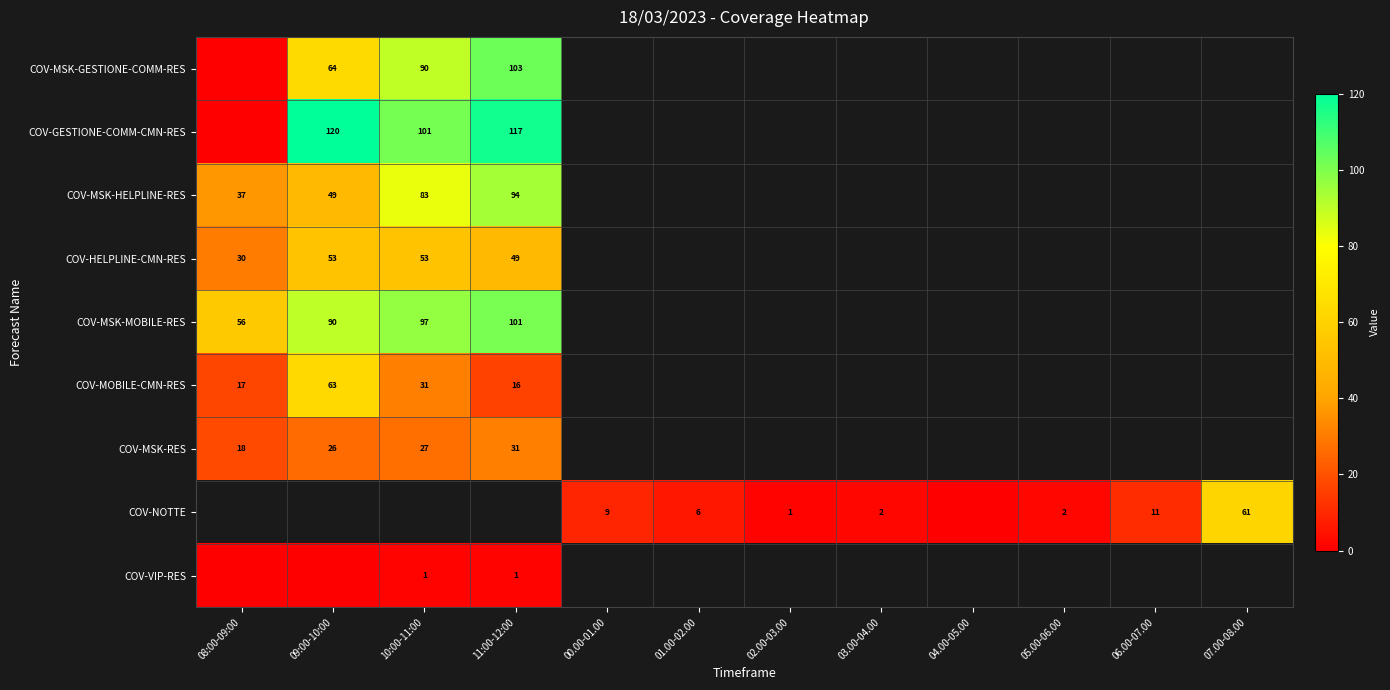

Count the number of data series in this chart.

9